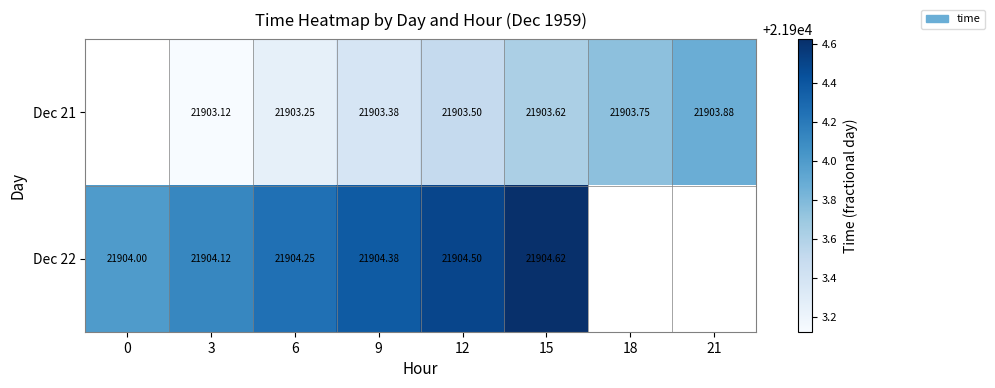

At 18, list the series in order from largest to smallest.

Dec 21, Dec 22